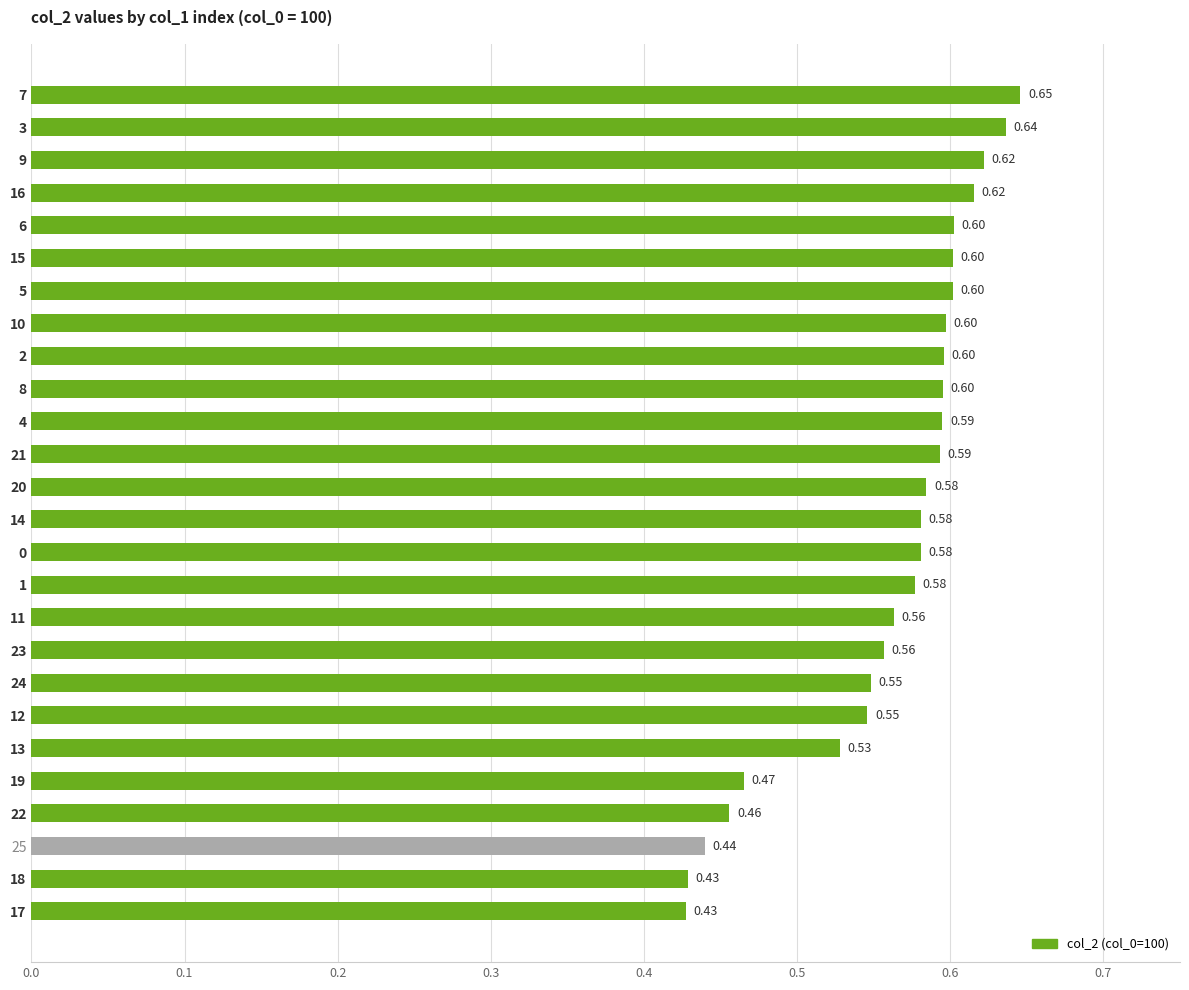

Between 24 and 18, which is larger?

24